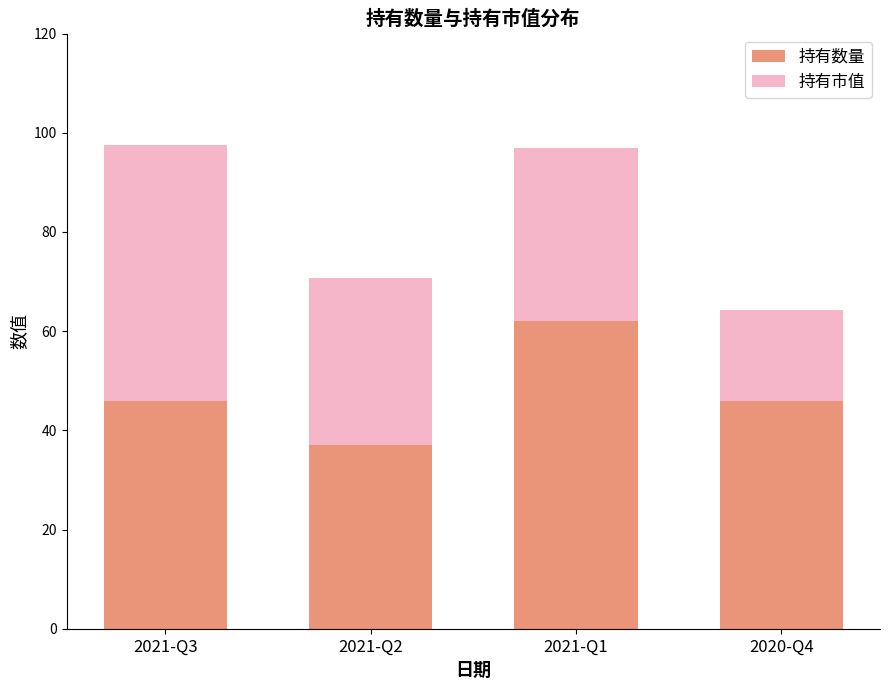

The 持有数量 series shows 15.0 at 2020-Q4. True or false?

False